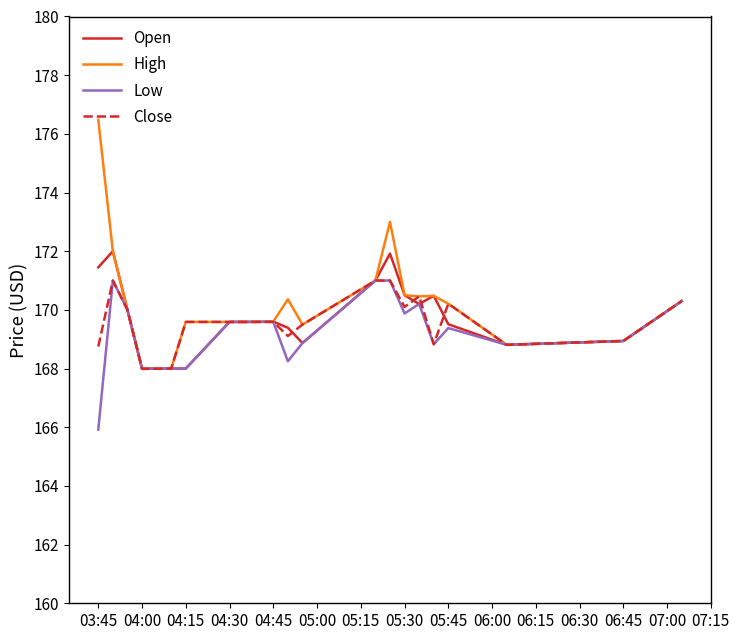

What is the maximum value shown in the chart?

176.5